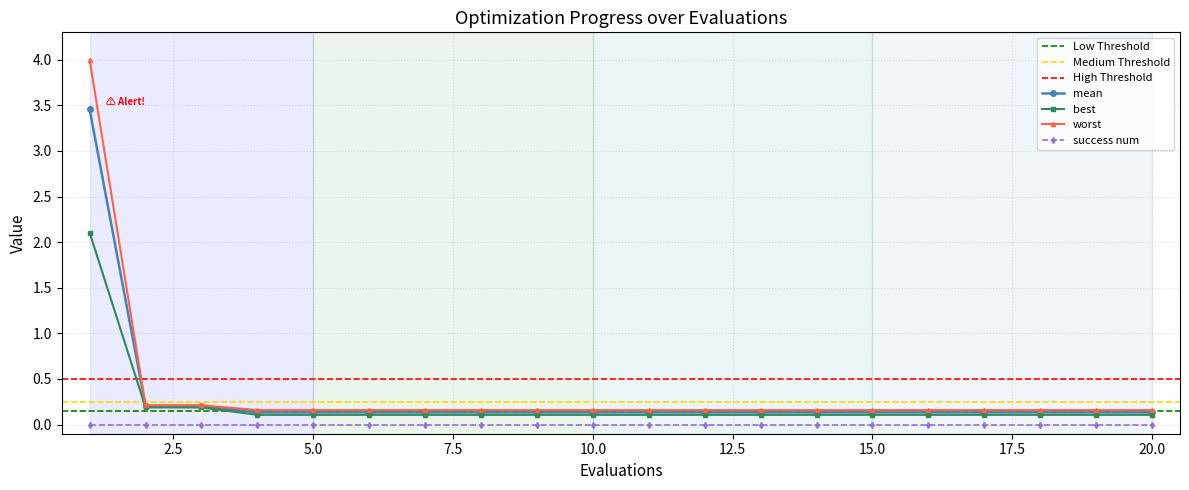

The value of success num at 20.0 is 0.0. True or false?

True